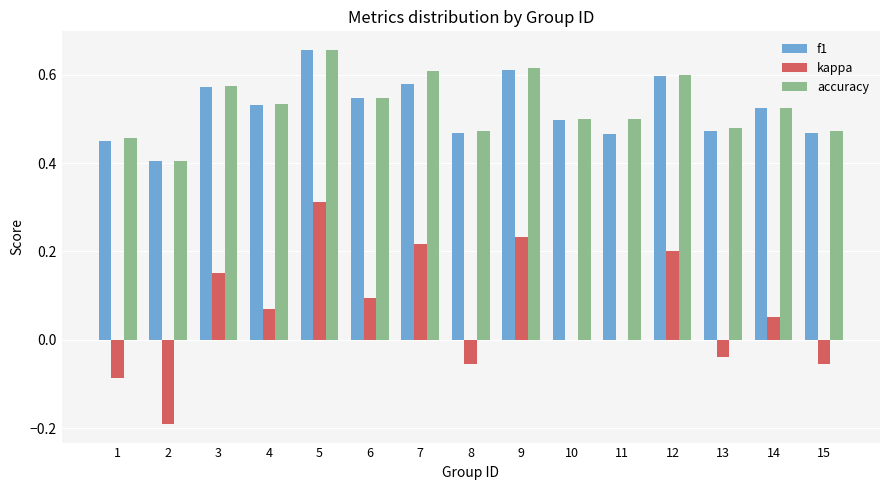

What is the total value across all series at 3?

1.3